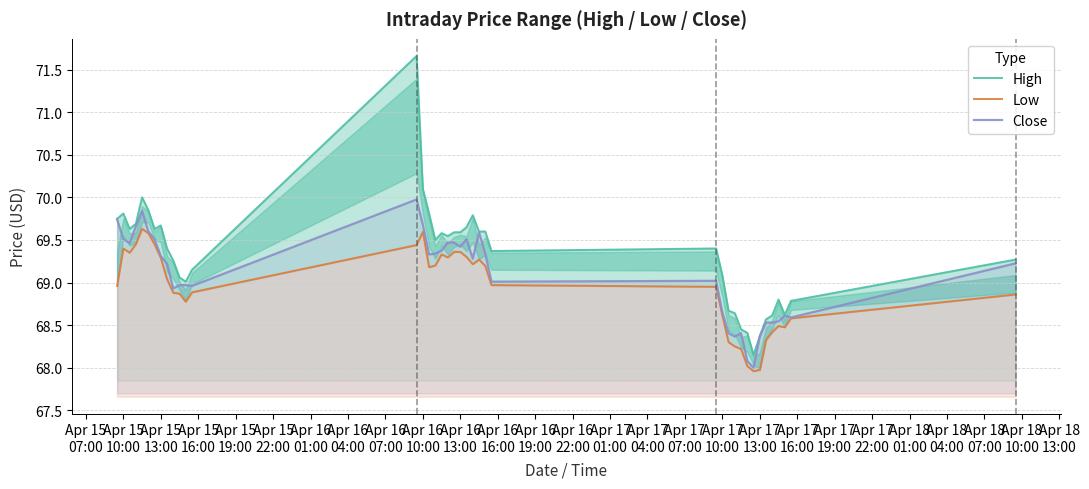

How many distinct data groups are displayed?

3